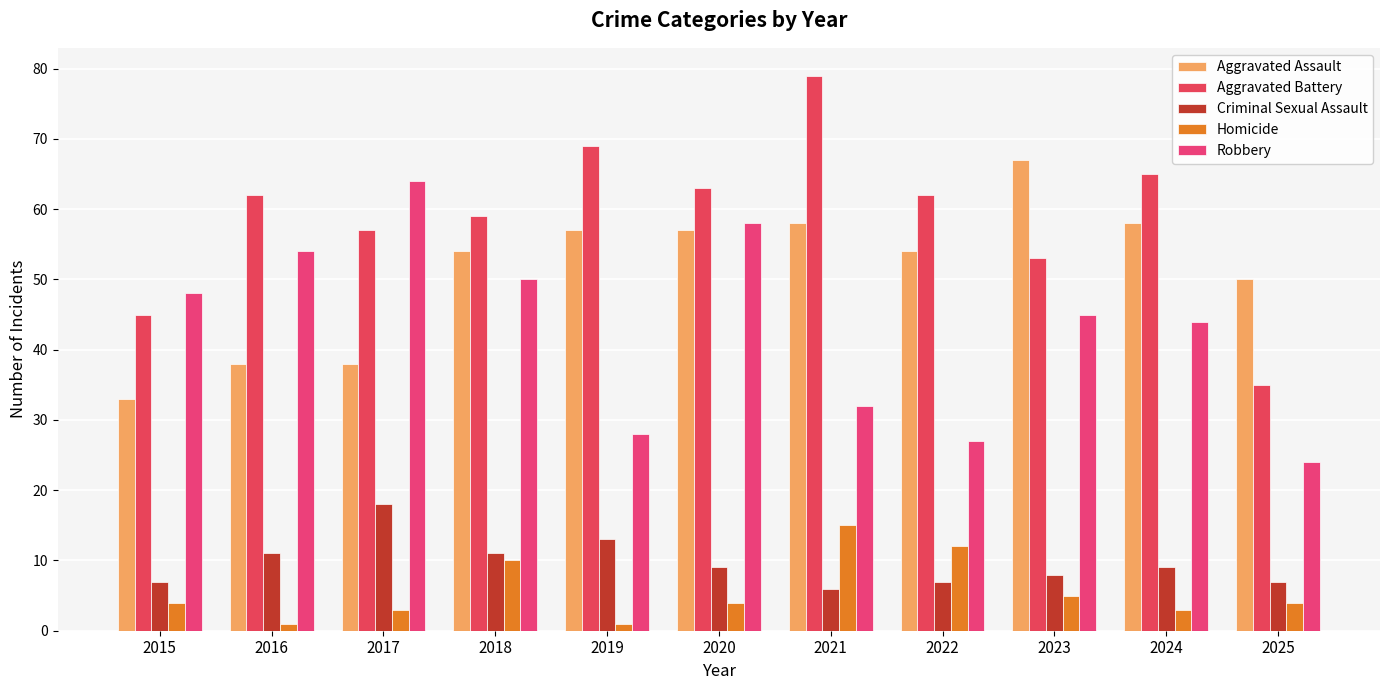

Reading left to right, what are all the values shown in this chart?

Aggravated Assault: 33	38	38	54	57	57	58	54	67	58	50
Aggravated Battery: 45	62	57	59	69	63	79	62	53	65	35
Criminal Sexual Assault: 7	11	18	11	13	9	6	7	8	9	7
Homicide: 4	1	3	10	1	4	15	12	5	3	4
Robbery: 48	54	64	50	28	58	32	27	45	44	24